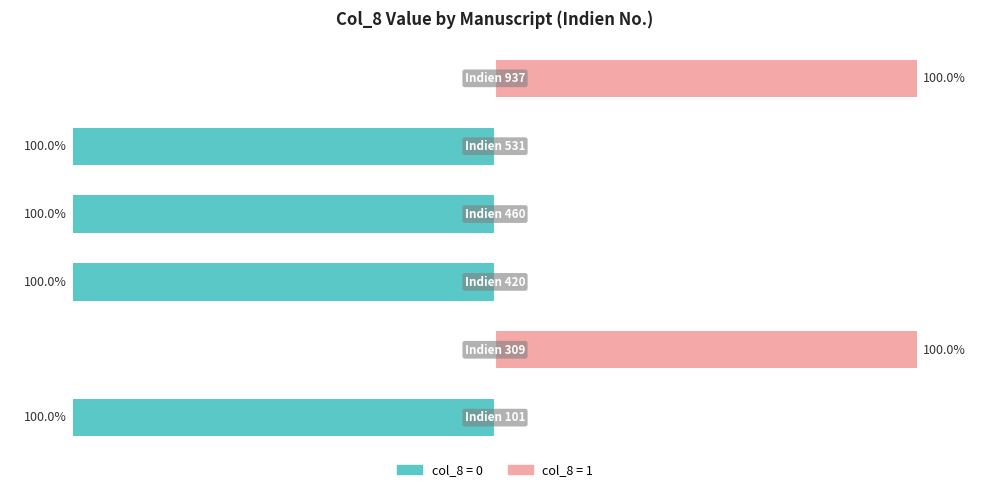

What value does the data have at Indien 531, to the nearest 50?

-100